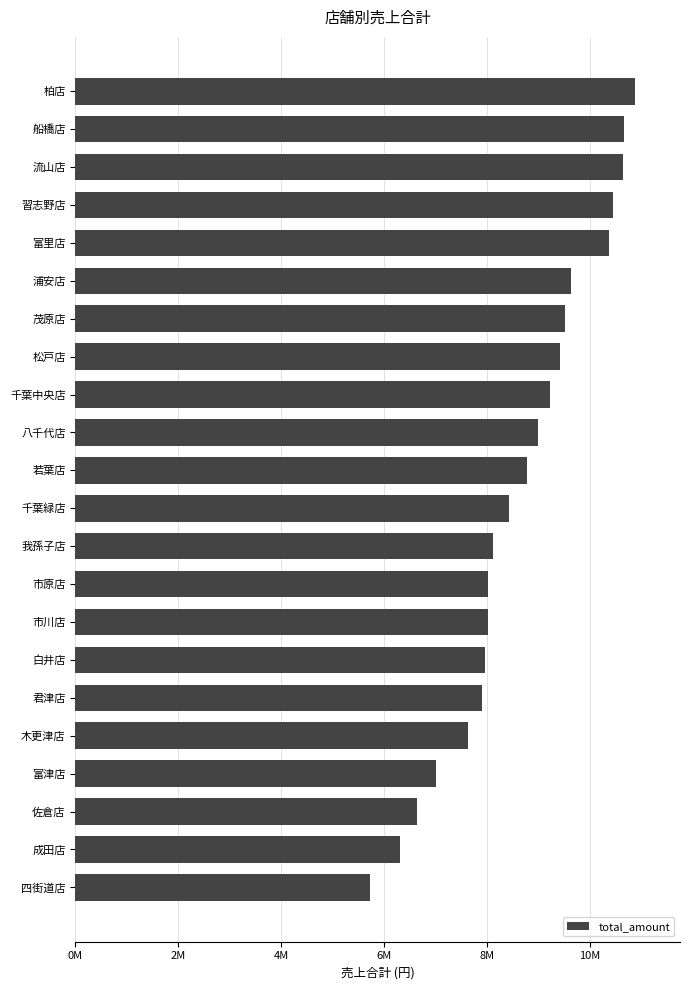

Does the chart contain any negative values?

No